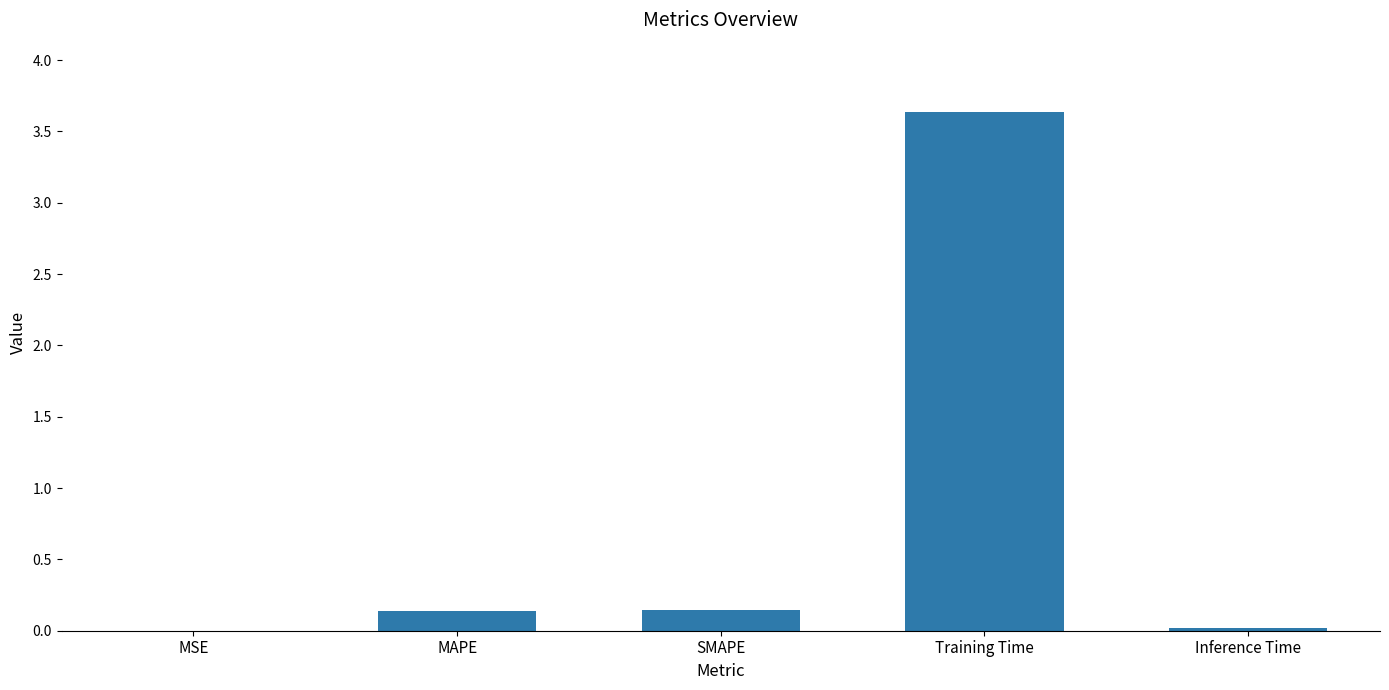

The value at Inference Time is 0.0. True or false?

True